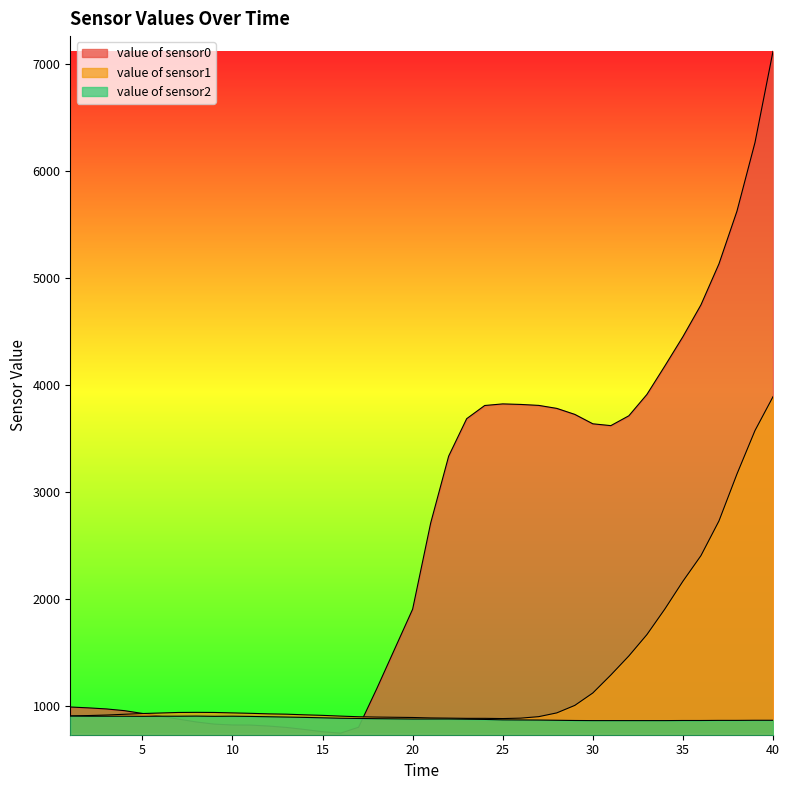

What is the approximate value of value of sensor0 at 5, to the nearest 100?

900